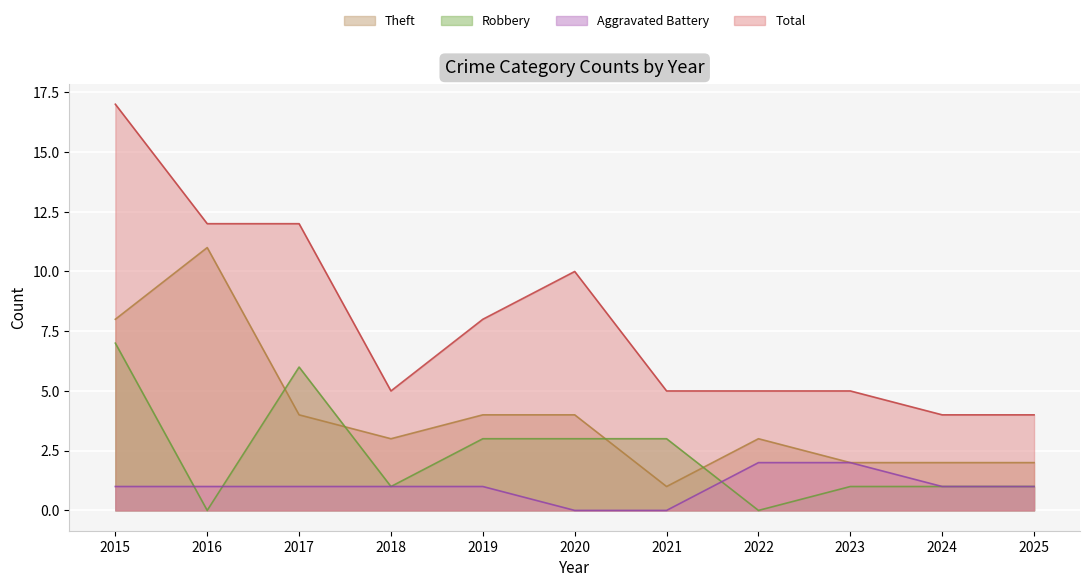

The value of Theft at 2025 is 3. True or false?

False